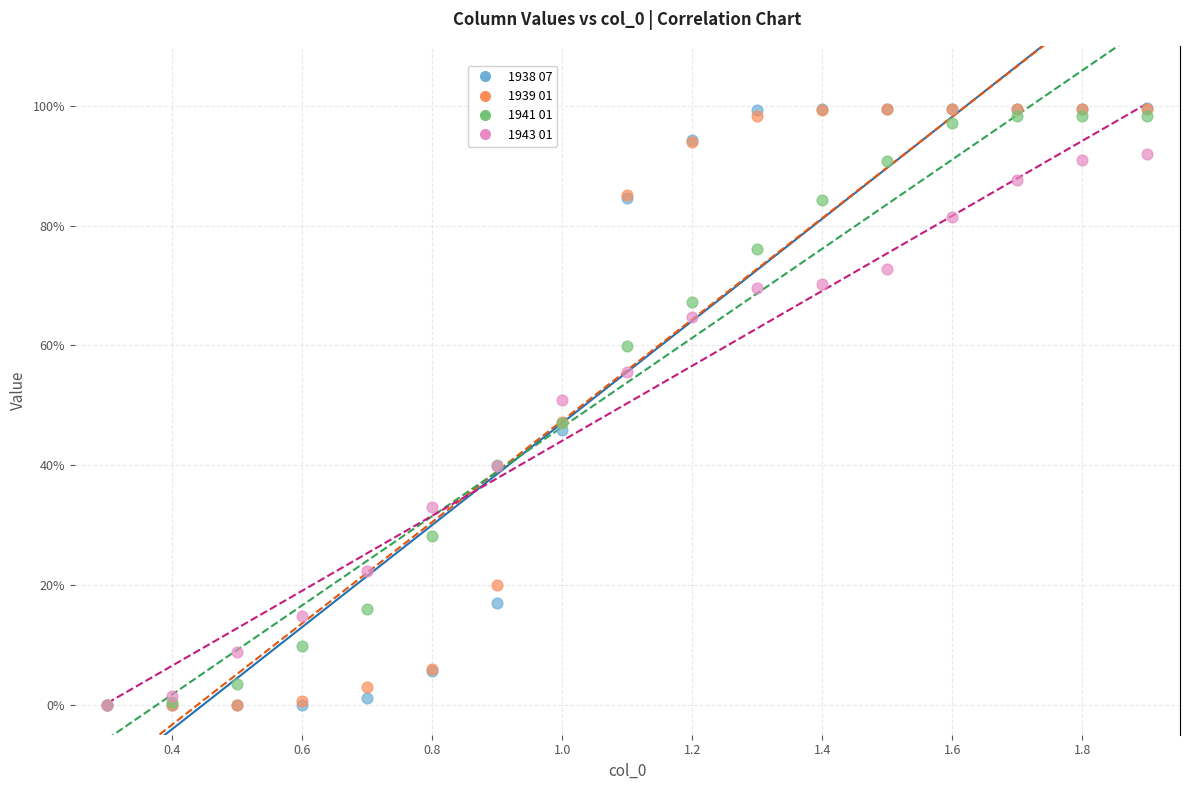

What are all the series names shown in the legend?

1938 07, 1939 01, 1941 01, 1943 01